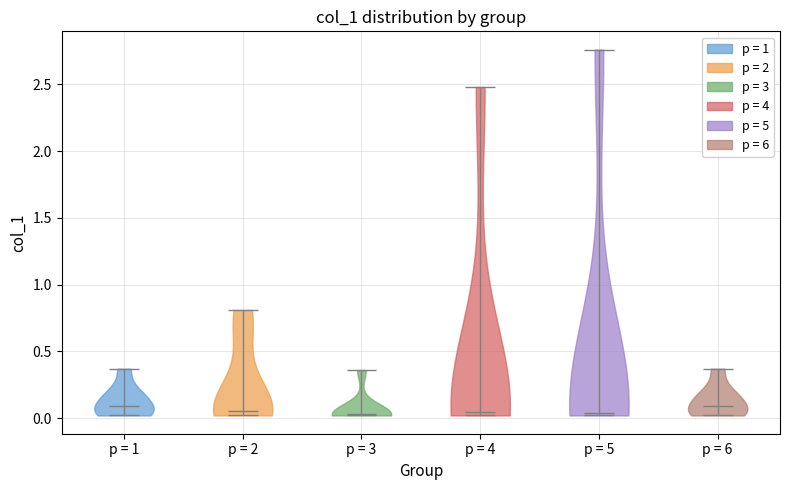

Reading left to right, read every violin against the y-axis: where its median line is, and the lowest and highest points it reaches. The values are not printed on the chart, so give them approximately, as read against the axis.

p = 1: median line 0.10, lowest point 0.00, highest point 0.35
p = 2: median line 0.05, lowest point 0.00, highest point 0.80
p = 3: median line 0.05, lowest point 0.00, highest point 0.35
p = 4: median line 0.05, lowest point 0.00, highest point 2.50
p = 5: median line 0.05, lowest point 0.00, highest point 2.75
p = 6: median line 0.10, lowest point 0.00, highest point 0.35